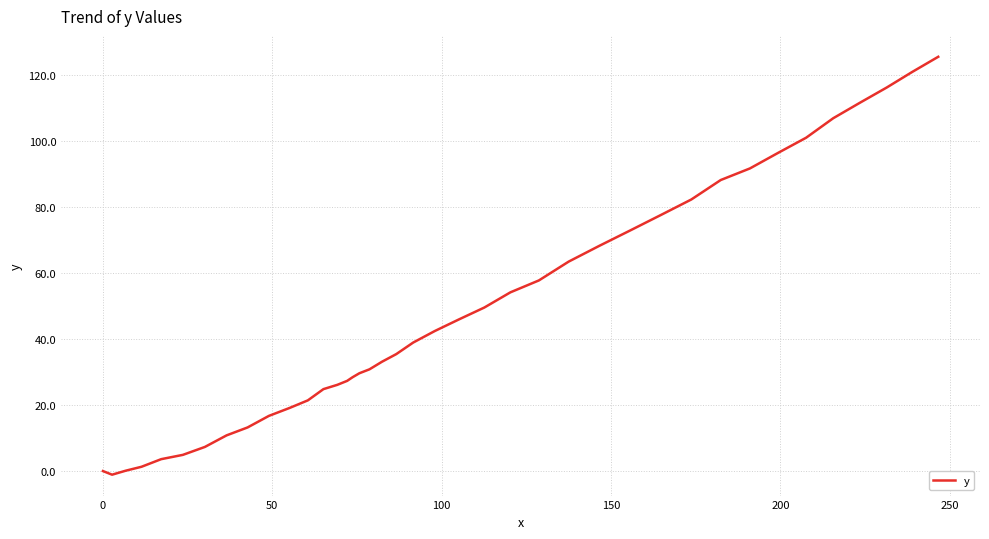

Does the chart display data point markers on the line(s)?

No